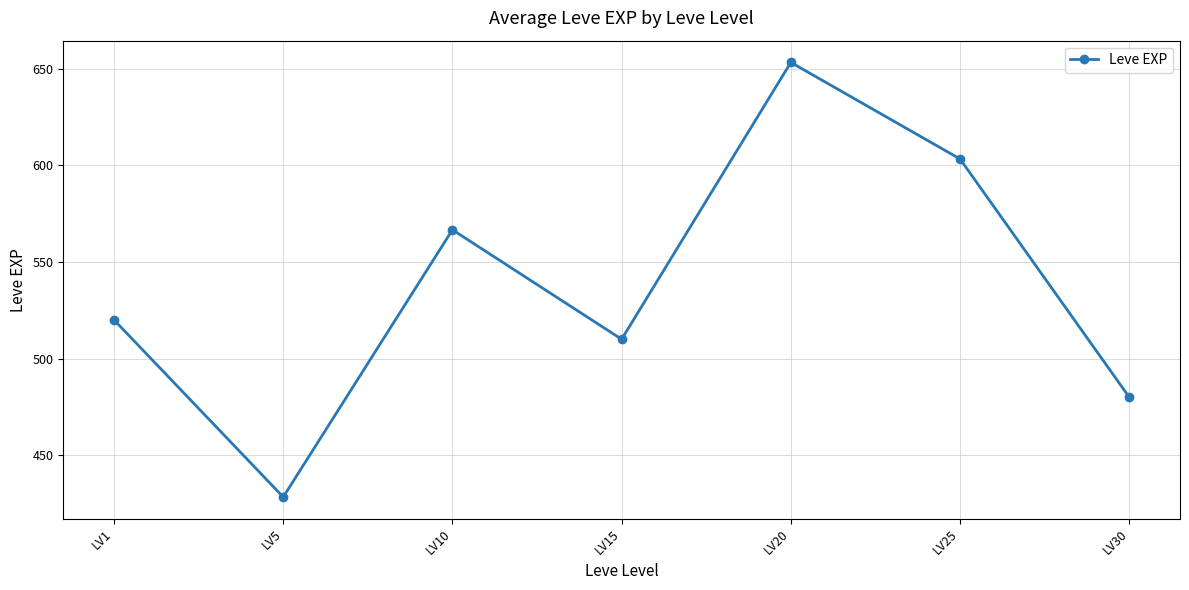

Reading left to right, what are all the values shown in this chart?

LV1=520.0	LV5=428.3	LV10=566.7	LV15=510.0	LV20=653.3	LV25=603.3	LV30=480.0